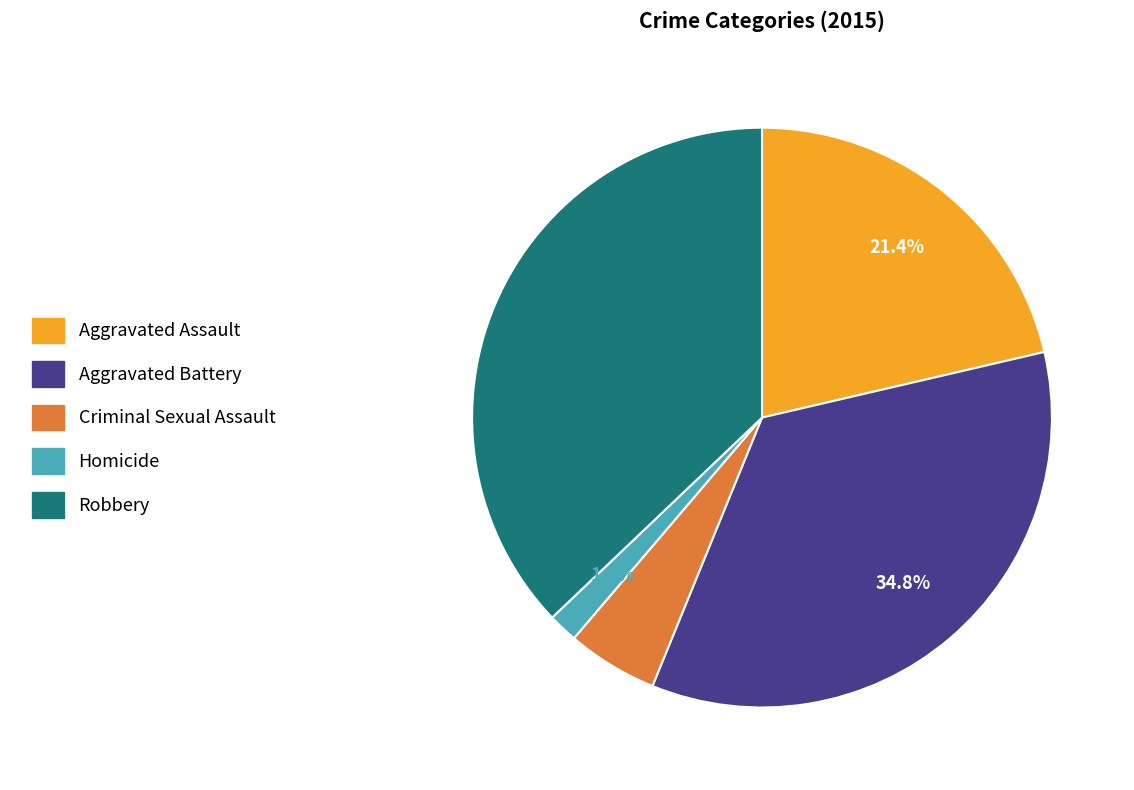

To the nearest percent, what is the difference between the Robbery and Criminal Sexual Assault slice percentages?

32%